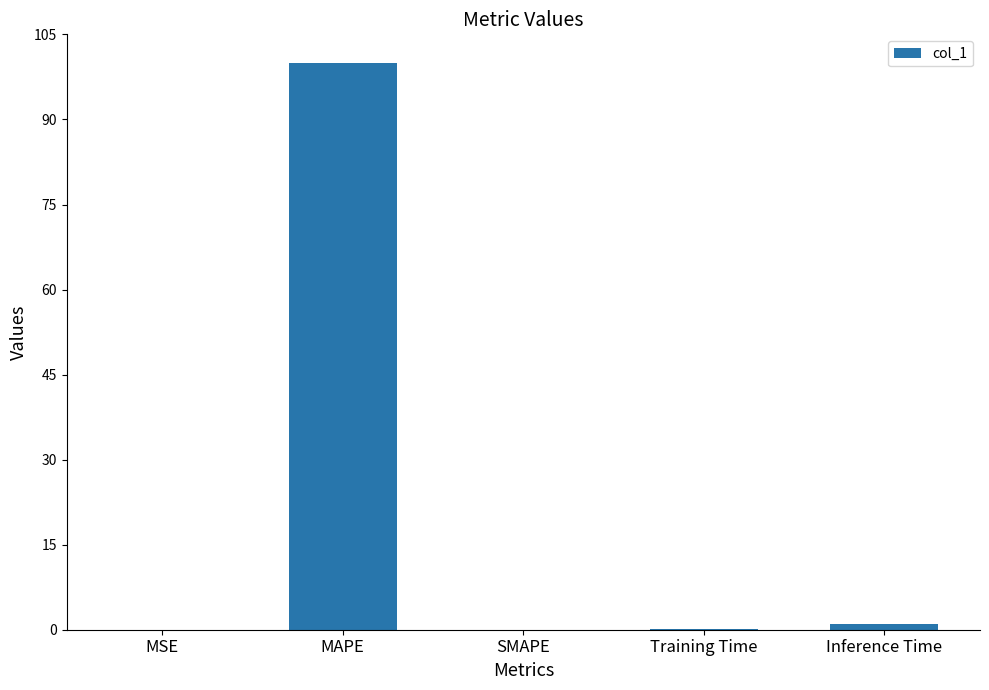

The value at SMAPE is 48.8. True or false?

False